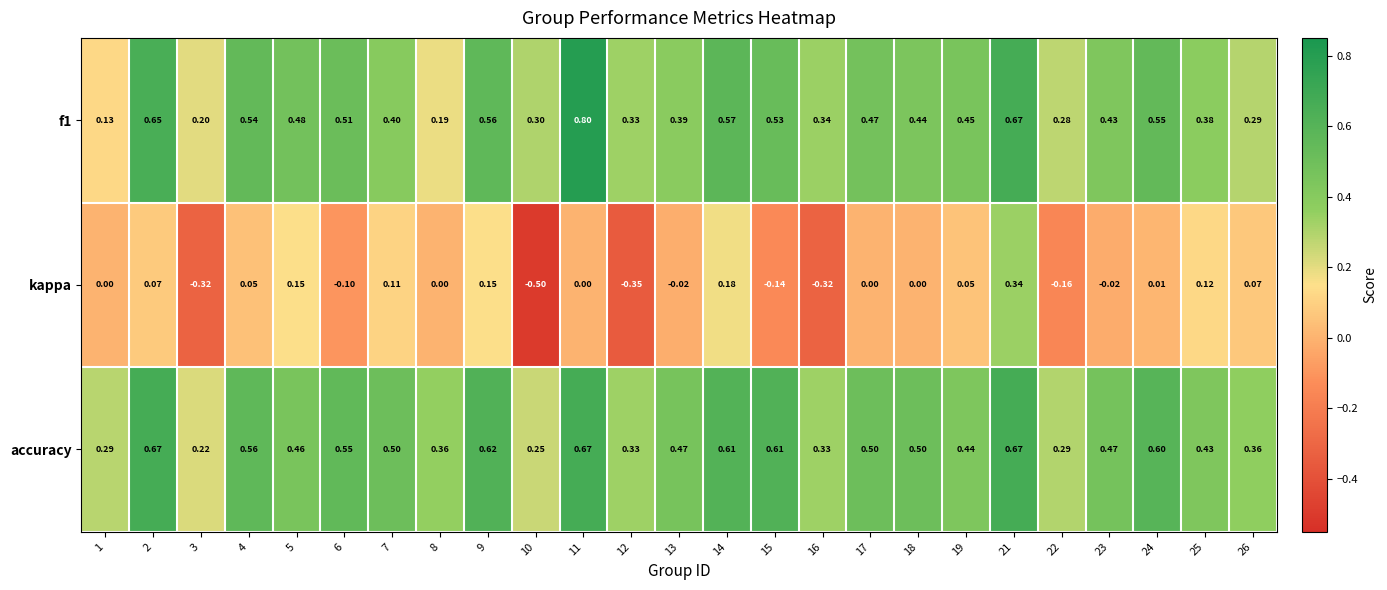

Between 12 and 17, which series saw the biggest shift?

kappa